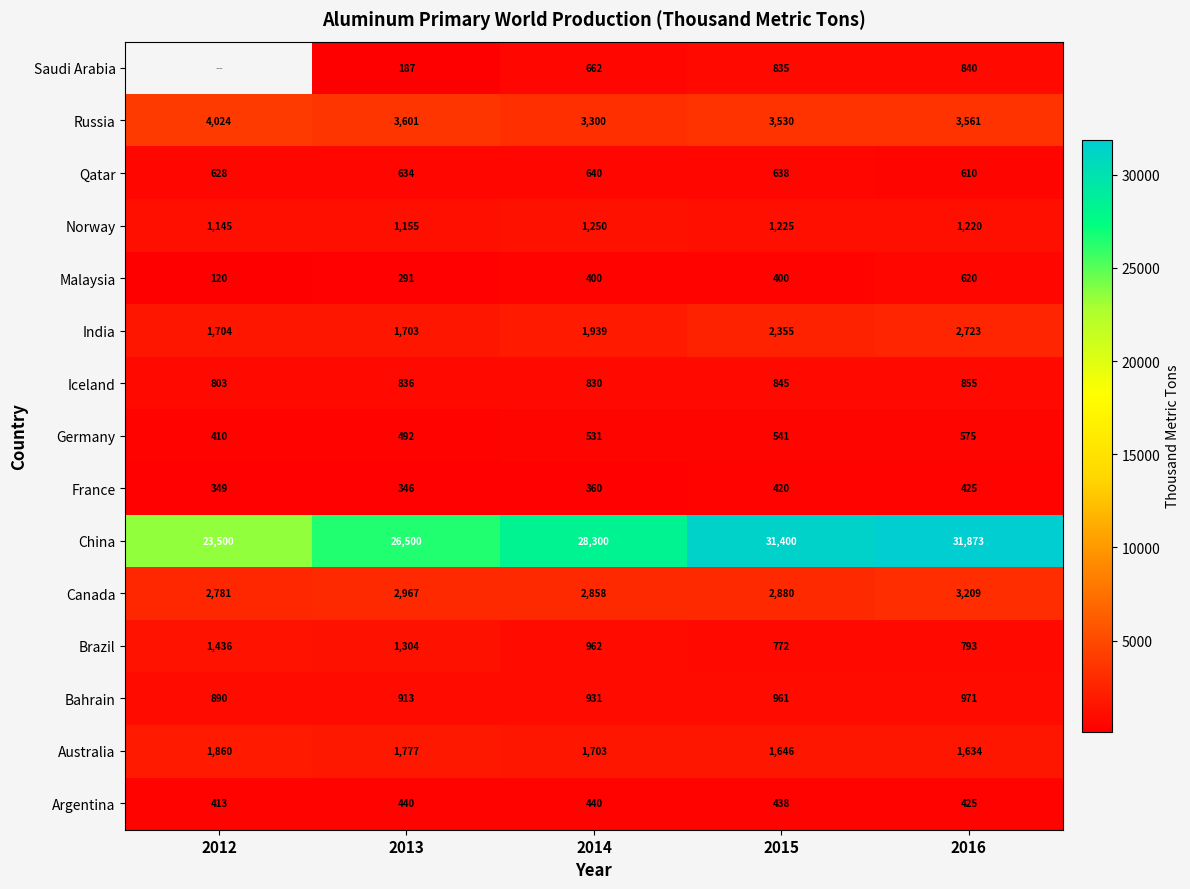

Read the Malaysia value at 2016, to the nearest 50.

600